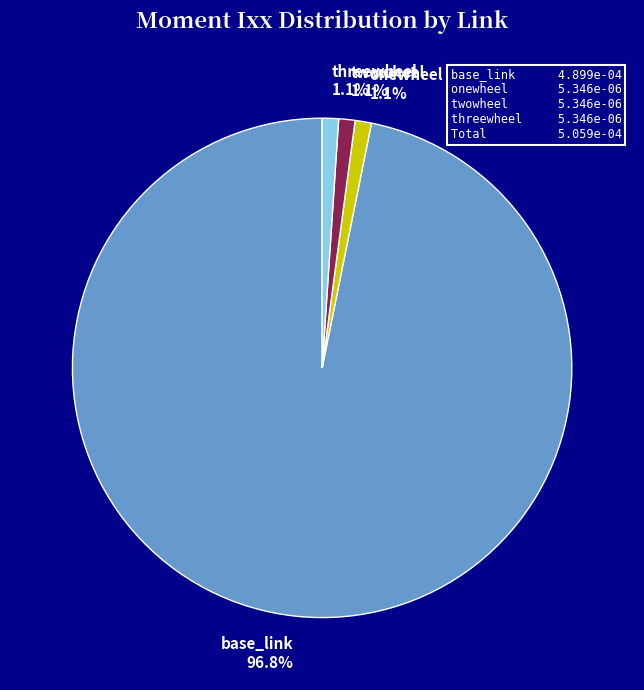

To the nearest percent, what percentage of the pie is onewheel?

1%